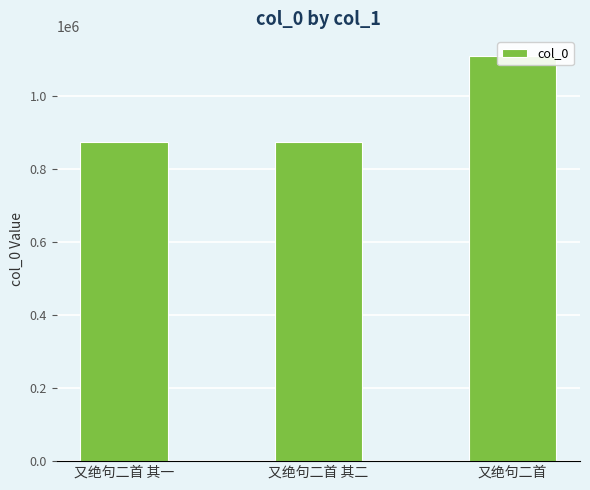

Reading left to right, transcribe all the data shown in this chart.

874623	874622	1109078